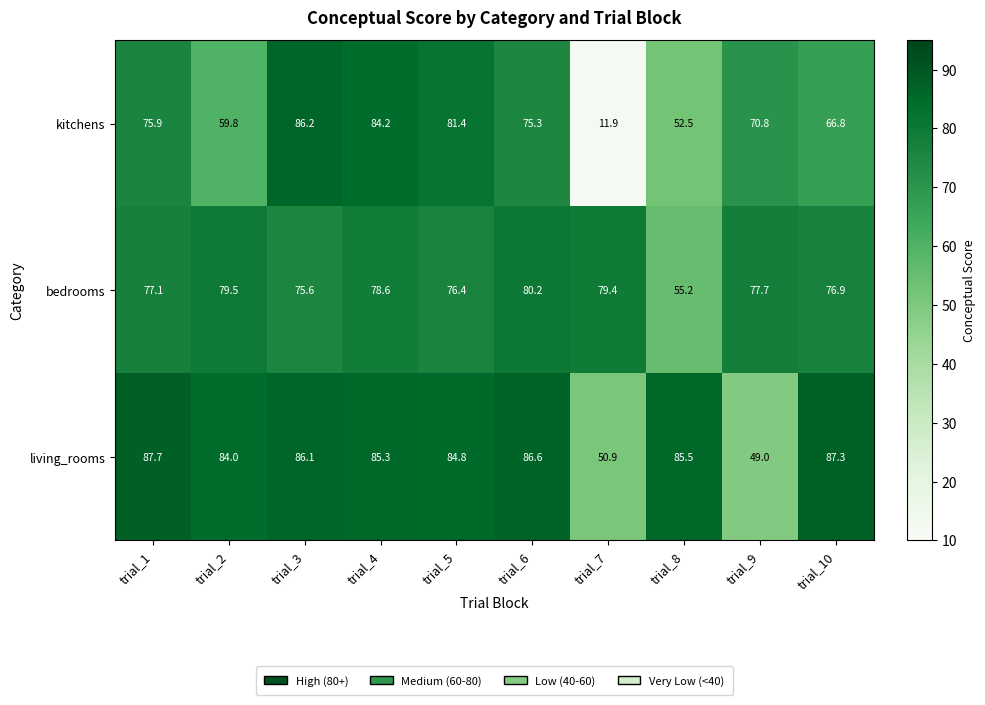

Between trial_2 and trial_6, which series saw the biggest shift?

kitchens